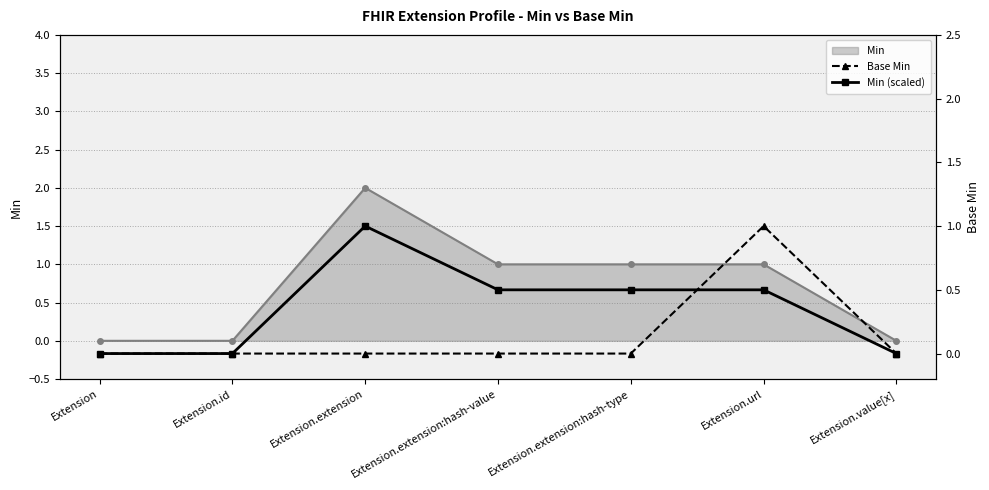

Between Extension and Extension.value[x], which series saw the biggest shift?

Base Min